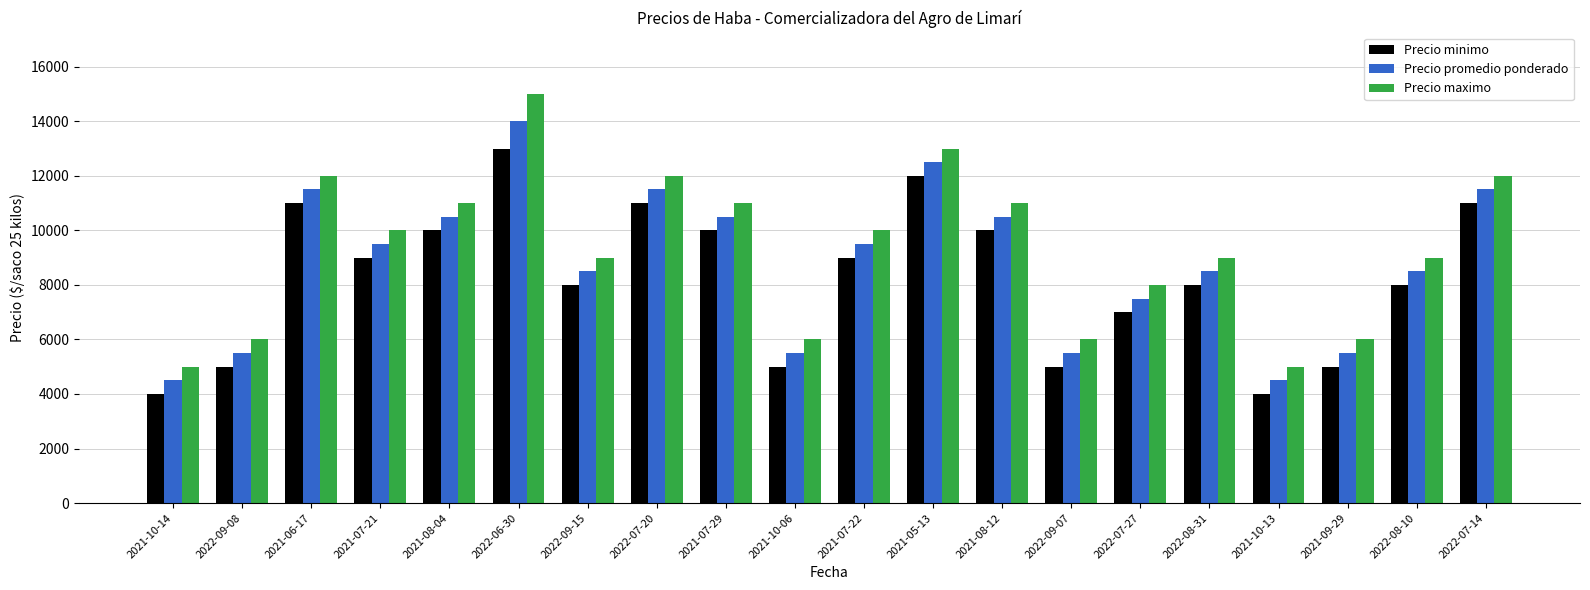

Does the chart contain stacked bars?

No